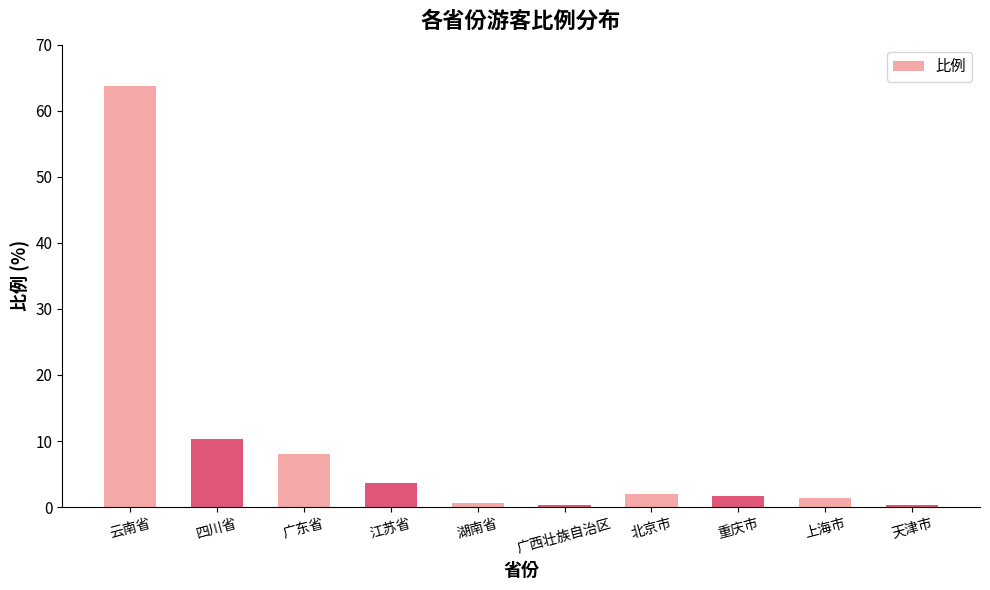

What is the label of the 3rd bar from the right?

重庆市